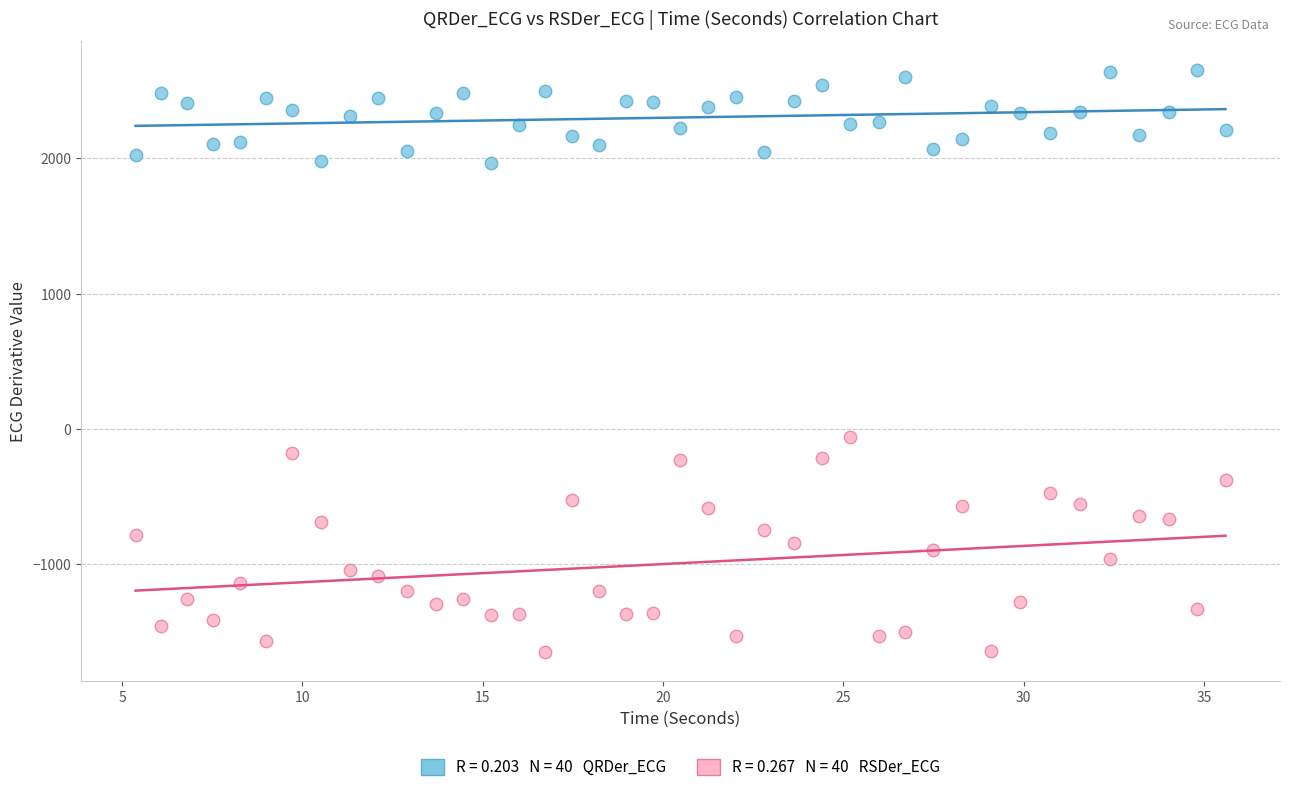

Across all data points, what is the range of X values (max minus min)?

30.2